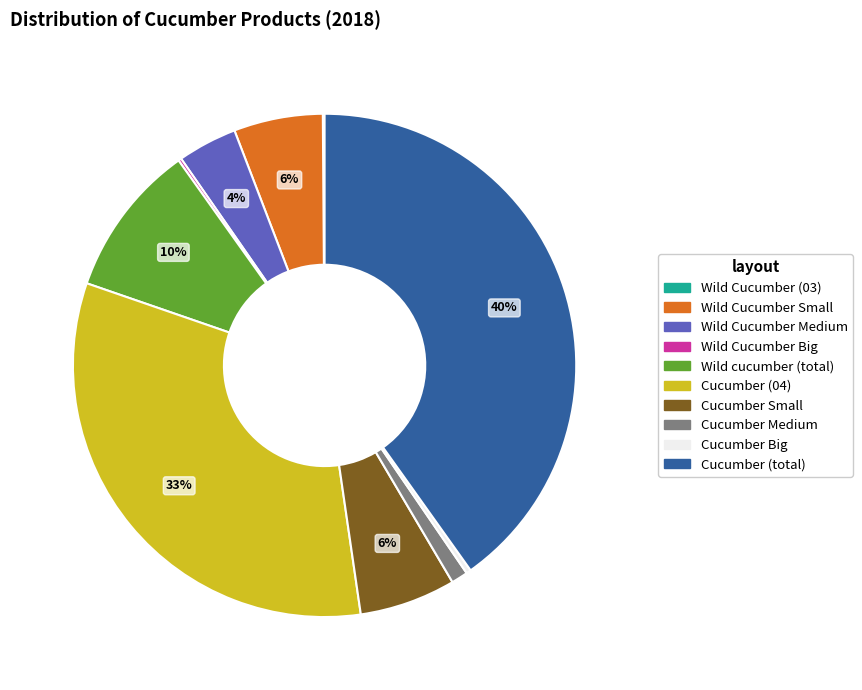

Which slice is the largest?

Cucumber (total)